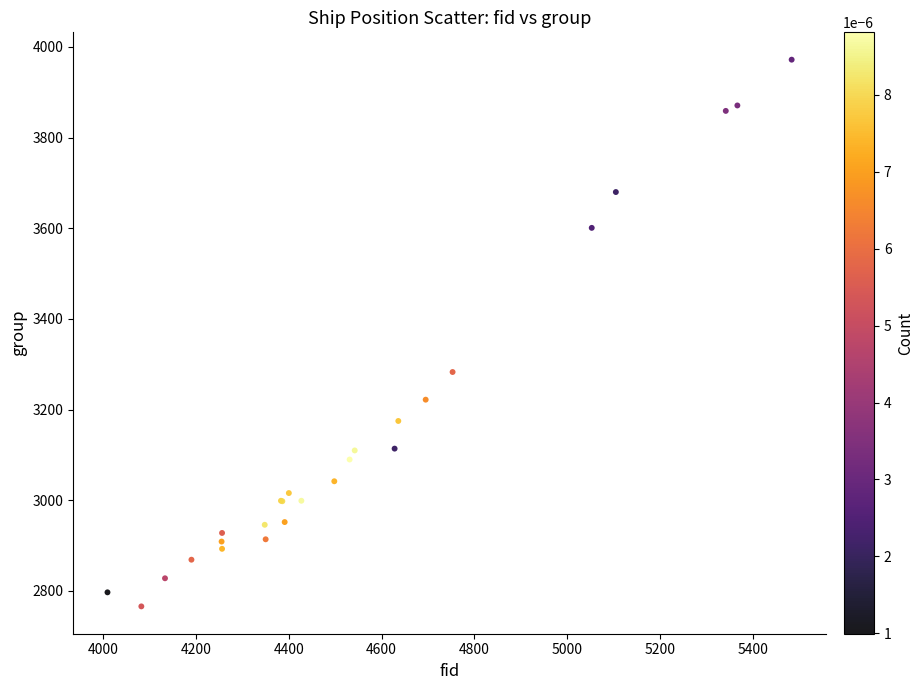

What Y value in the scatter plot is closest to 3369?

3283